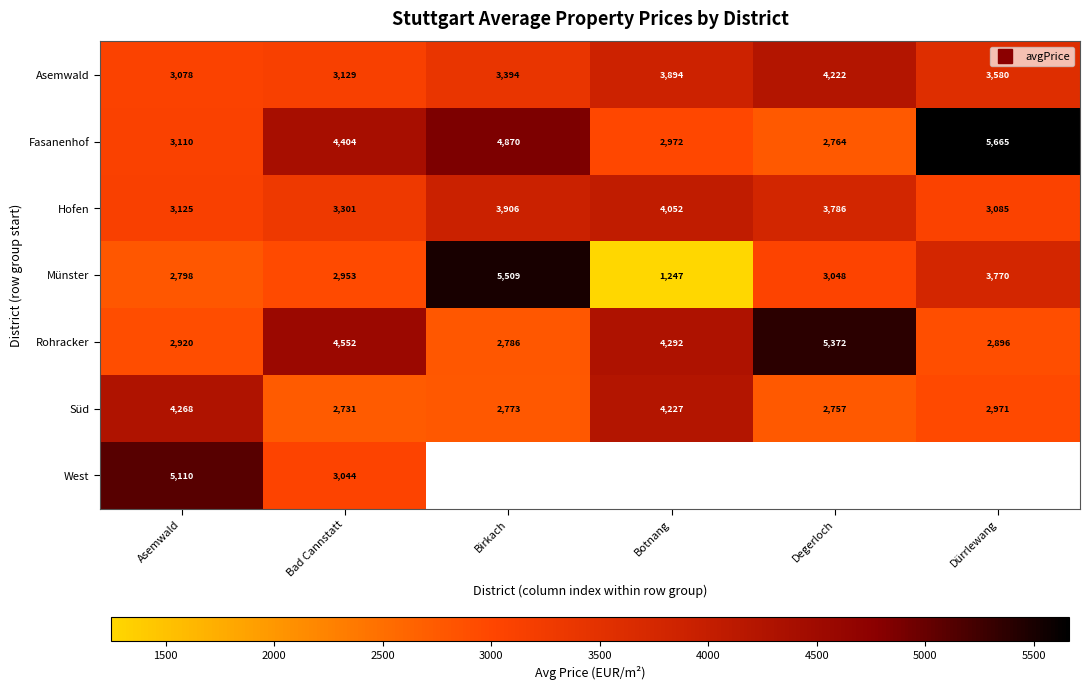

What is the sum of all Münster values?

19324.3